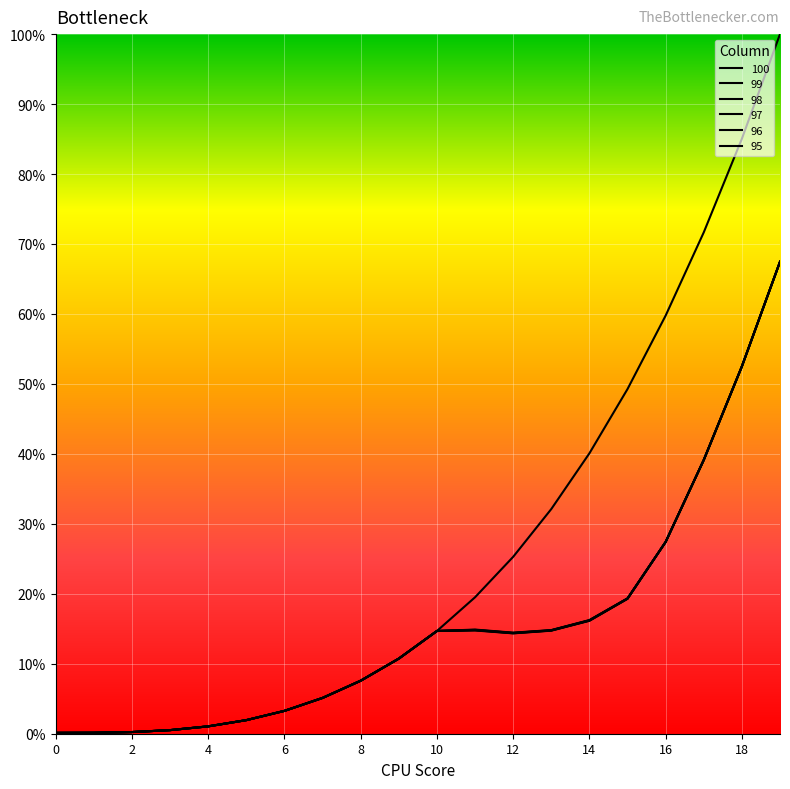

True or false: 96 and 98 intersect in this chart.

False